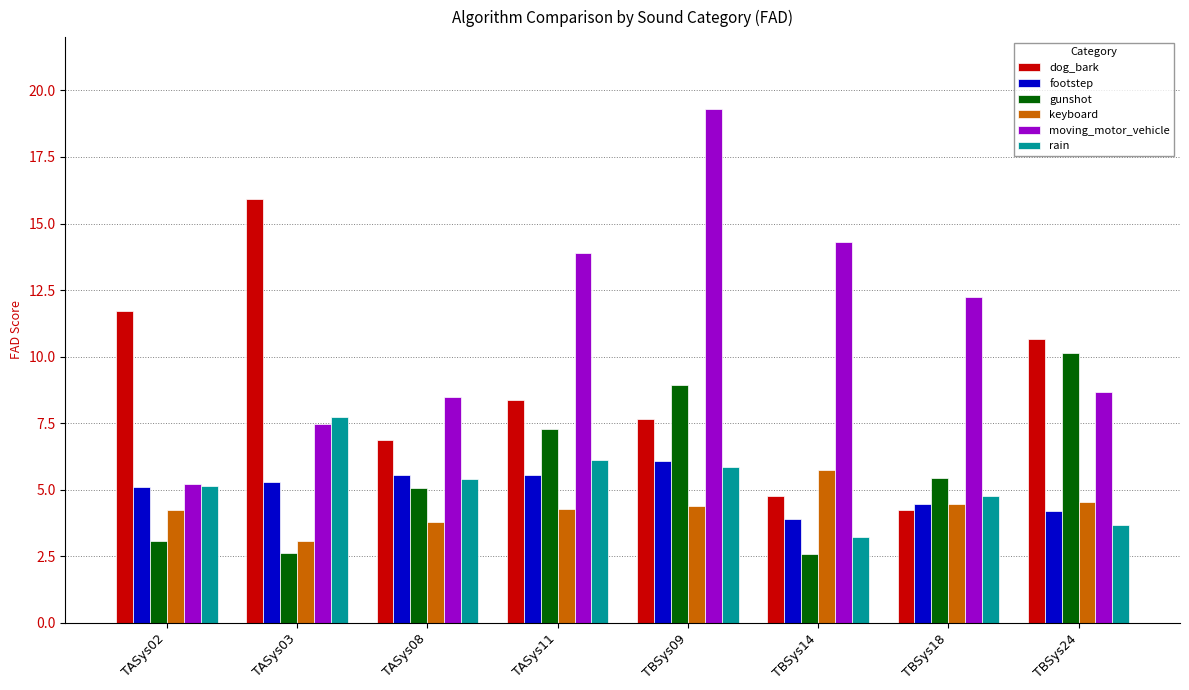

What position from the left is TBSys14?

6